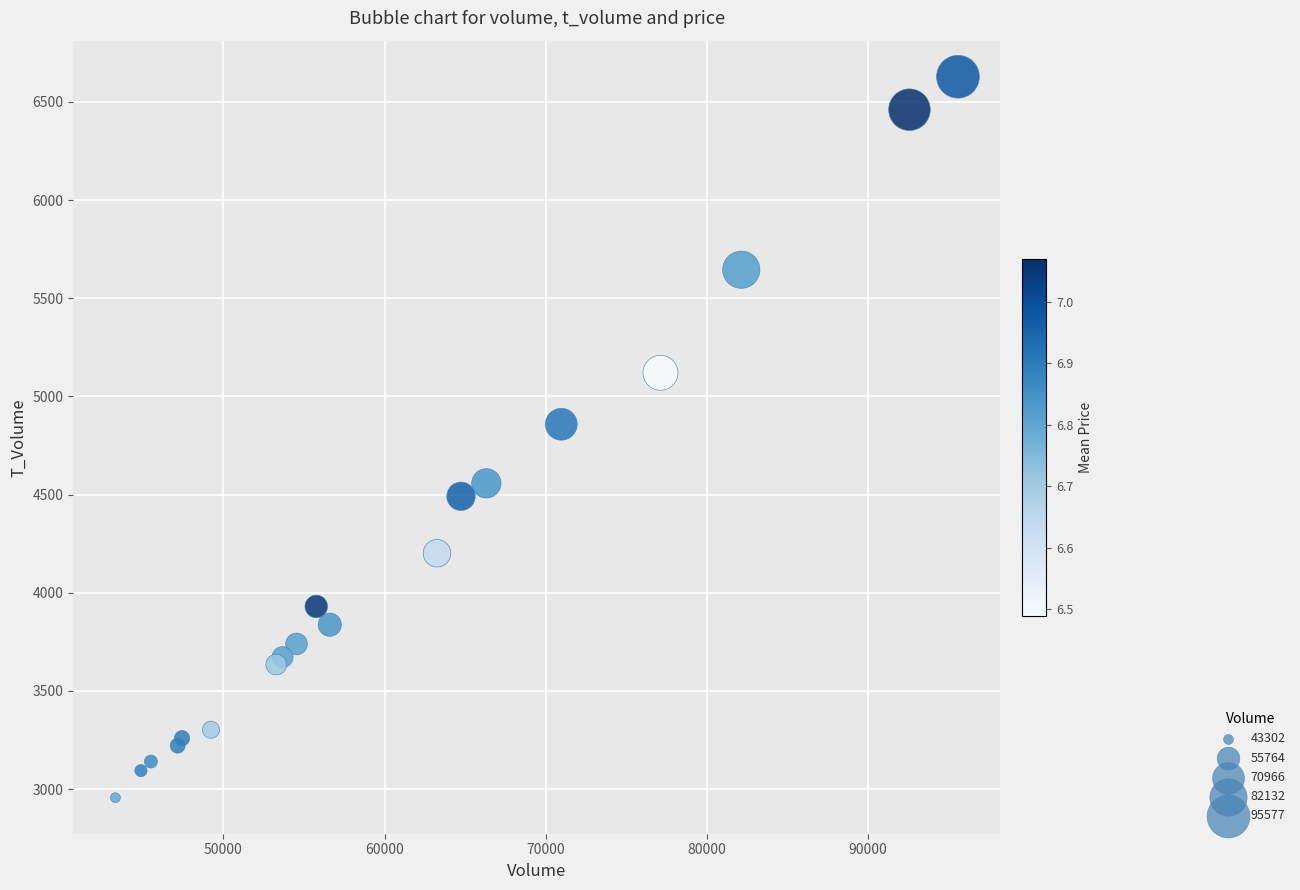

What Y value in the scatter plot is closest to 4792?

4858